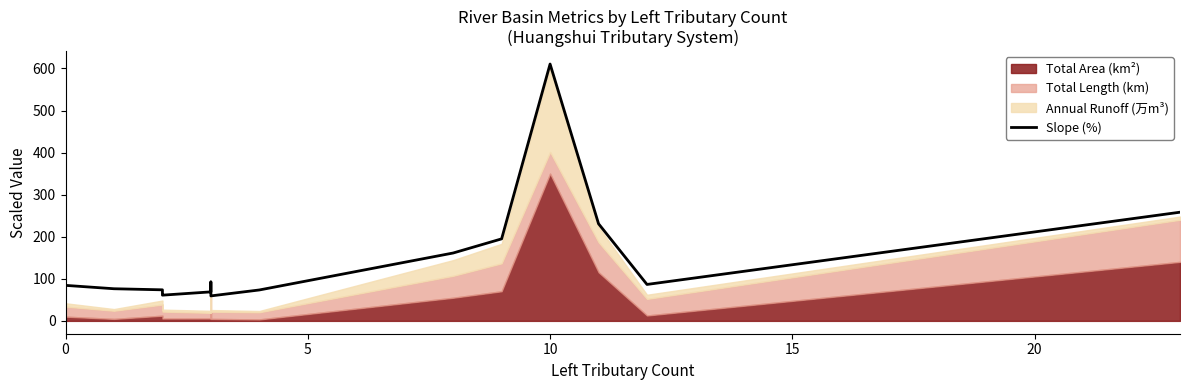

What is the greatest value displayed?

610.6